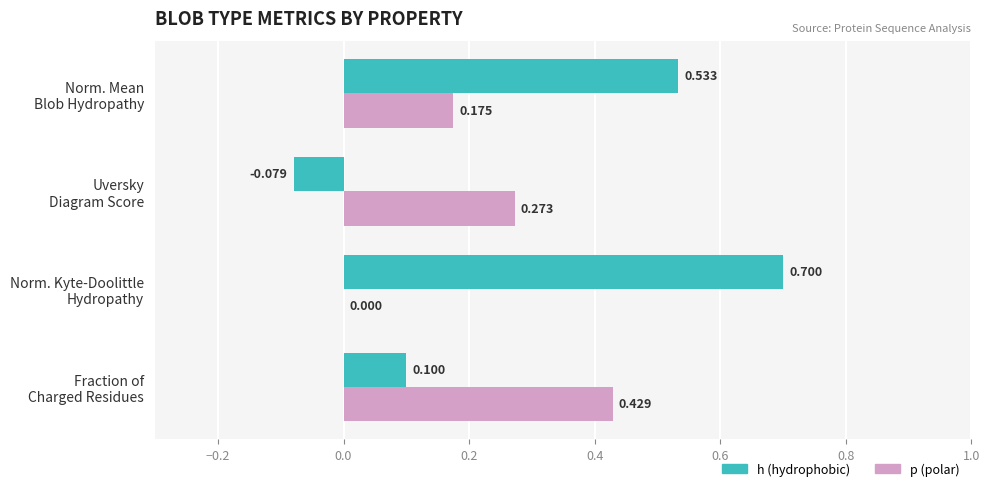

Which series has the largest total across all categories?

h (hydrophobic)